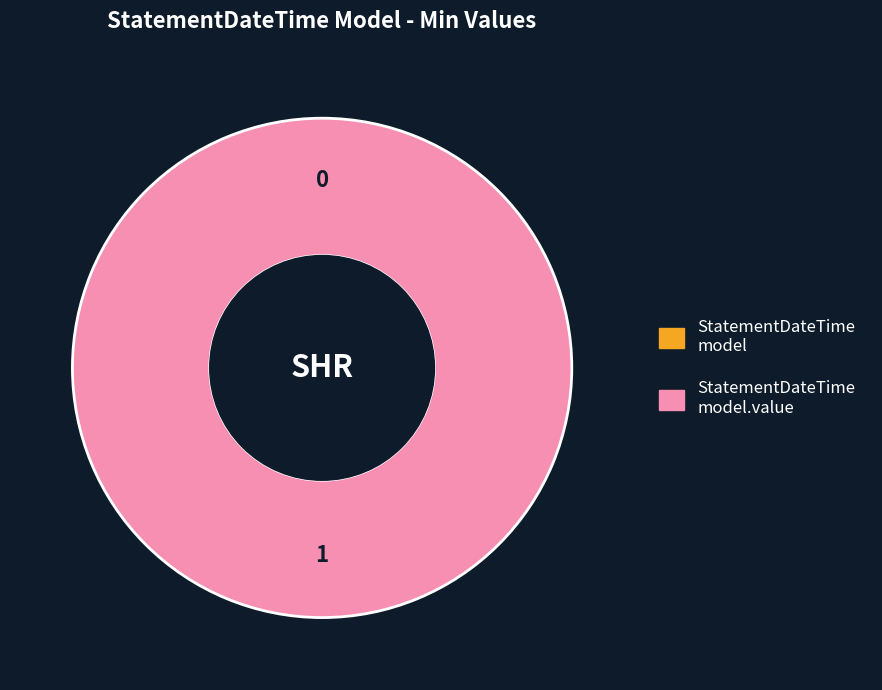

How many slices are in this pie chart?

2